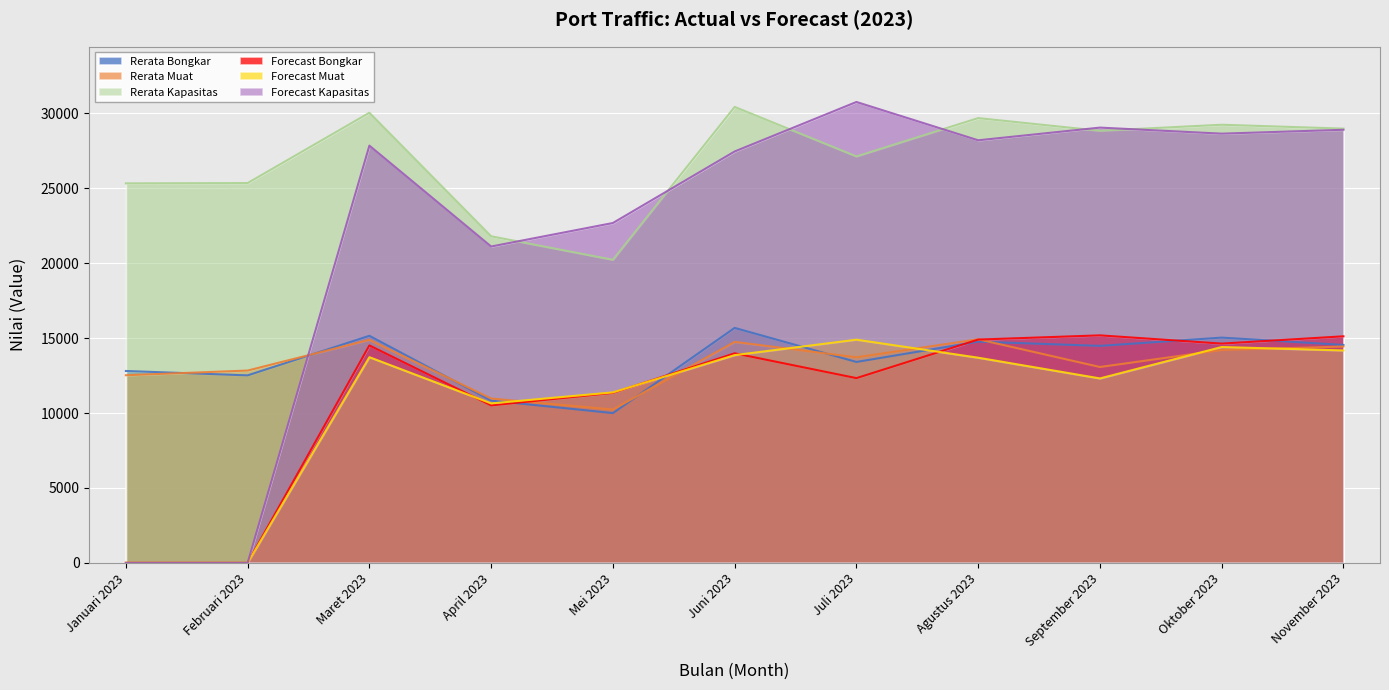

Which series has the largest total across all categories?

Rerata Kapasitas